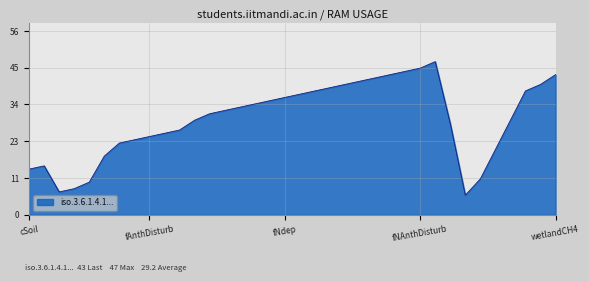

What is the greatest value displayed?

47